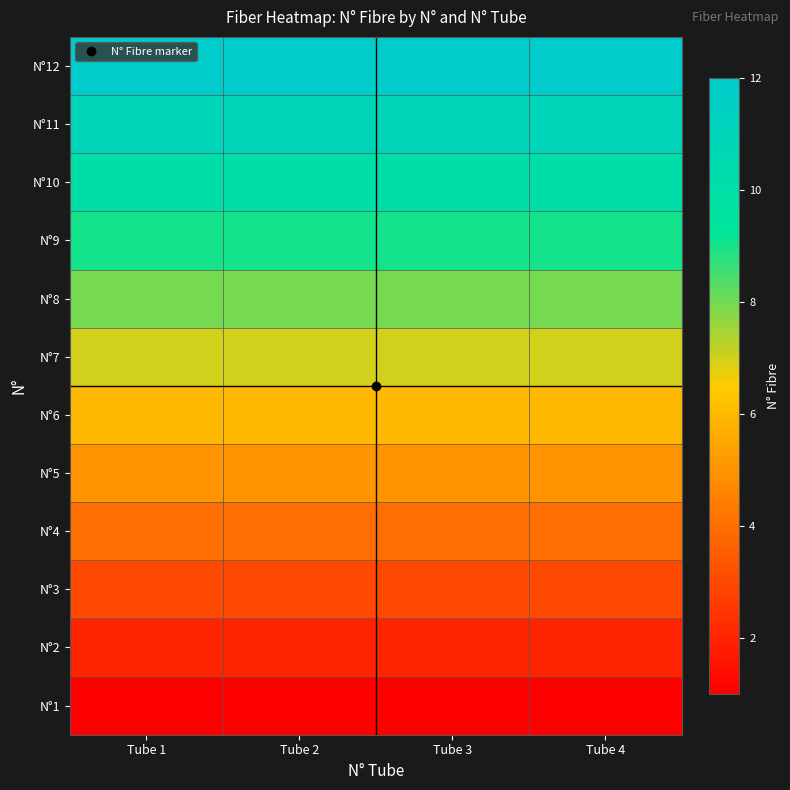

Reading left to right, list all the values displayed in this chart.

N°1: Tube 1=1	Tube 2=1	Tube 3=1	Tube 4=1
N°2: Tube 1=2	Tube 2=2	Tube 3=2	Tube 4=2
N°3: Tube 1=3	Tube 2=3	Tube 3=3	Tube 4=3
N°4: Tube 1=4	Tube 2=4	Tube 3=4	Tube 4=4
N°5: Tube 1=5	Tube 2=5	Tube 3=5	Tube 4=5
N°6: Tube 1=6	Tube 2=6	Tube 3=6	Tube 4=6
N°7: Tube 1=7	Tube 2=7	Tube 3=7	Tube 4=7
N°8: Tube 1=8	Tube 2=8	Tube 3=8	Tube 4=8
N°9: Tube 1=9	Tube 2=9	Tube 3=9	Tube 4=9
N°10: Tube 1=10	Tube 2=10	Tube 3=10	Tube 4=10
N°11: Tube 1=11	Tube 2=11	Tube 3=11	Tube 4=11
N°12: Tube 1=12	Tube 2=12	Tube 3=12	Tube 4=12